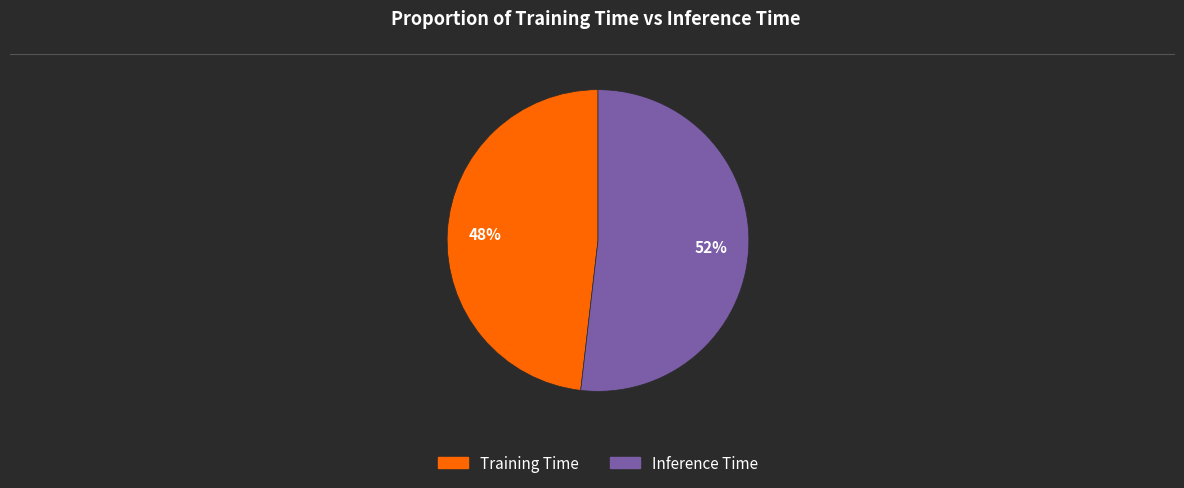

Do Inference Time and Training Time together represent more than half of the pie?

Yes